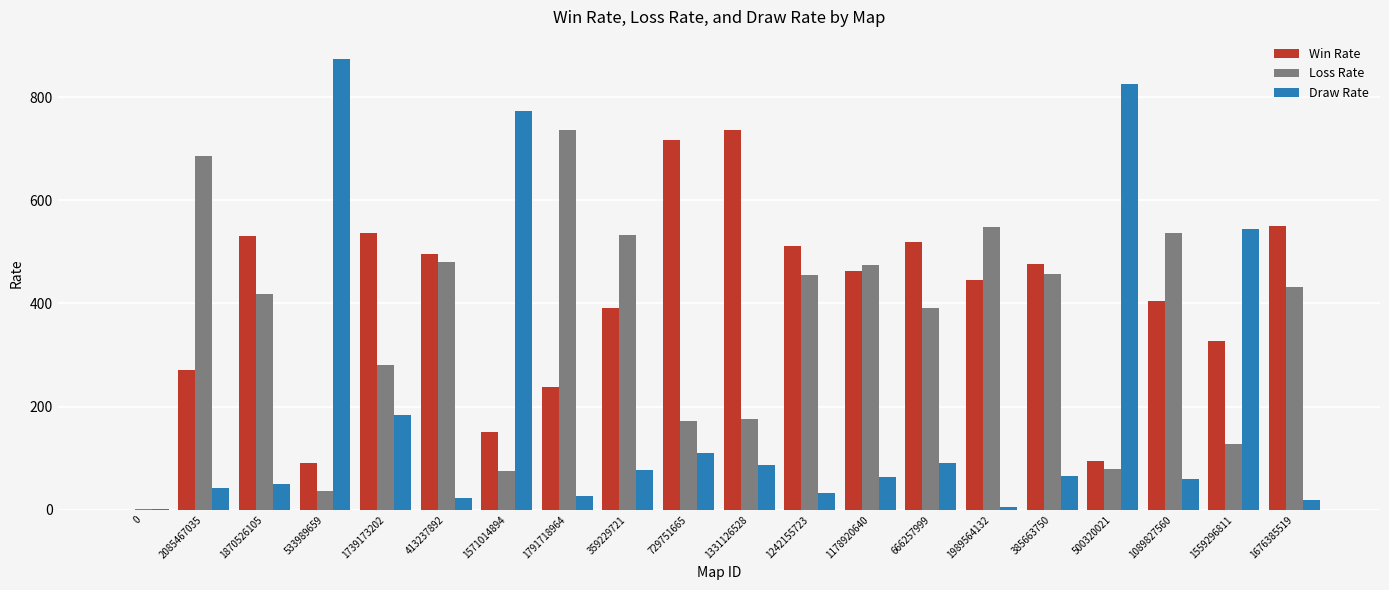

True or false: Win Rate has a value of 519 at 666257999.

True